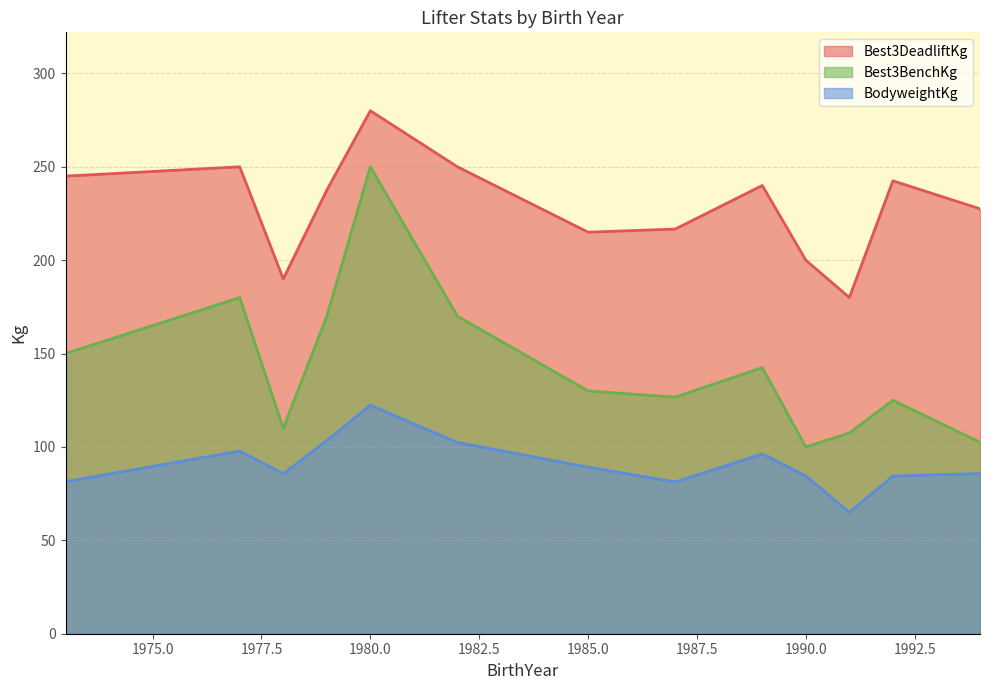

True or false: Best3BenchKg and Best3DeadliftKg cross at least once.

False